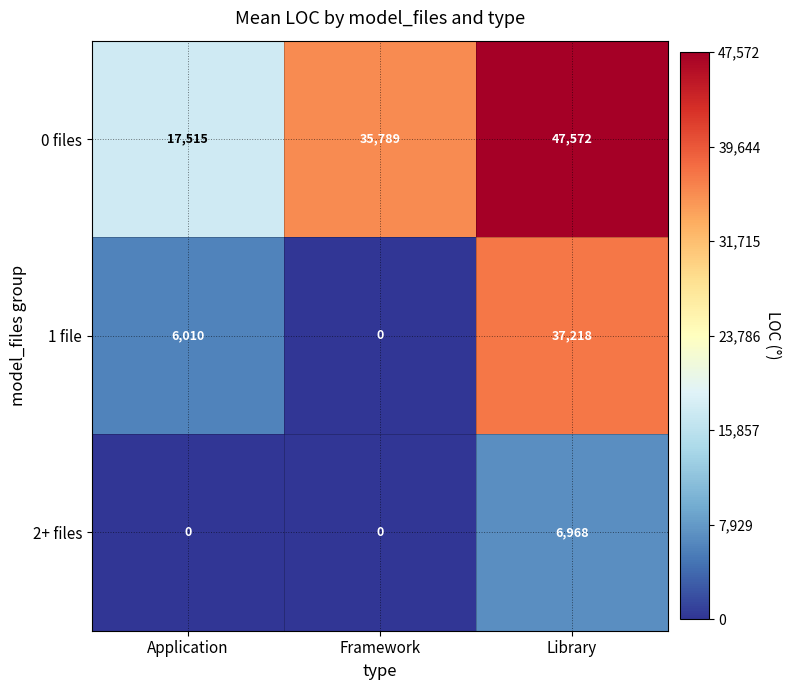

At how many categories does at least one series exceed 47535?

1